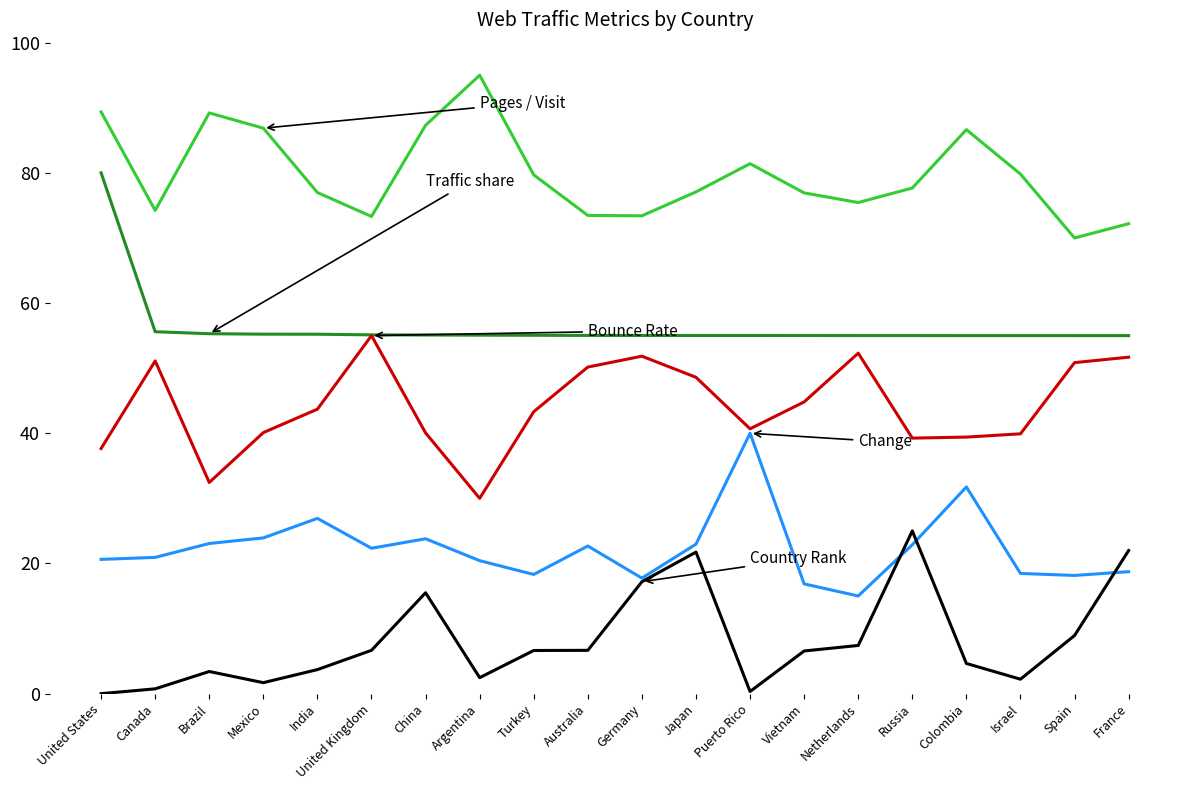

What position from the left is Turkey?

9